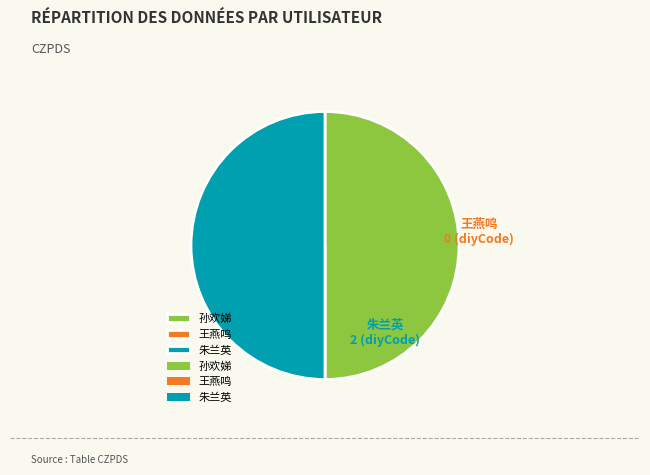

The 孙欢娣 slice represents 43% of the pie. True or false?

False